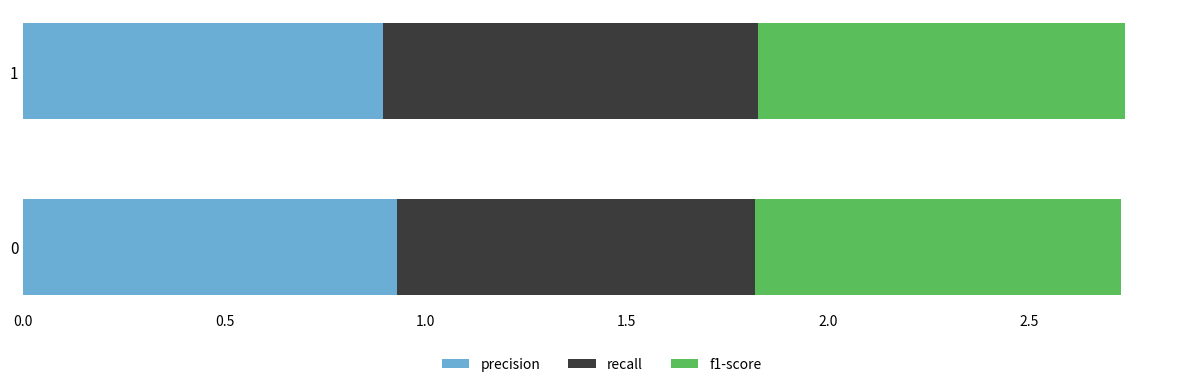

Is it true that precision equals 0.9 at 0?

True